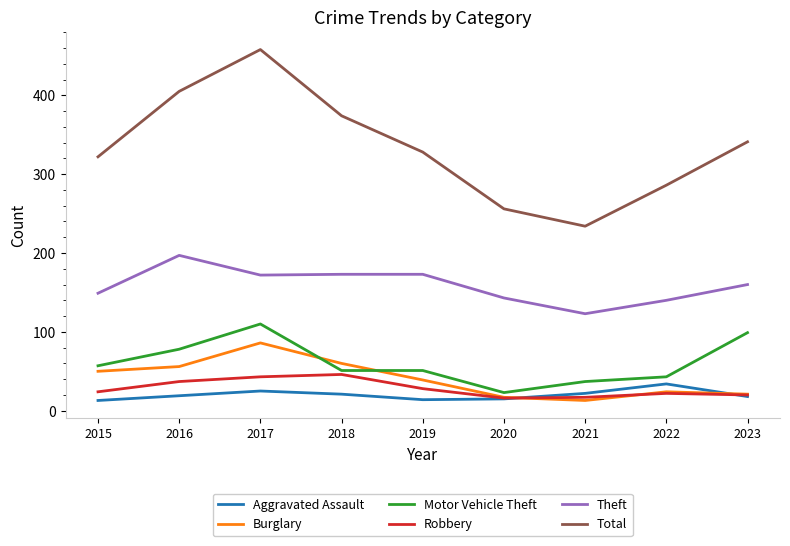

True or false: Motor Vehicle Theft and Theft intersect in this chart.

False